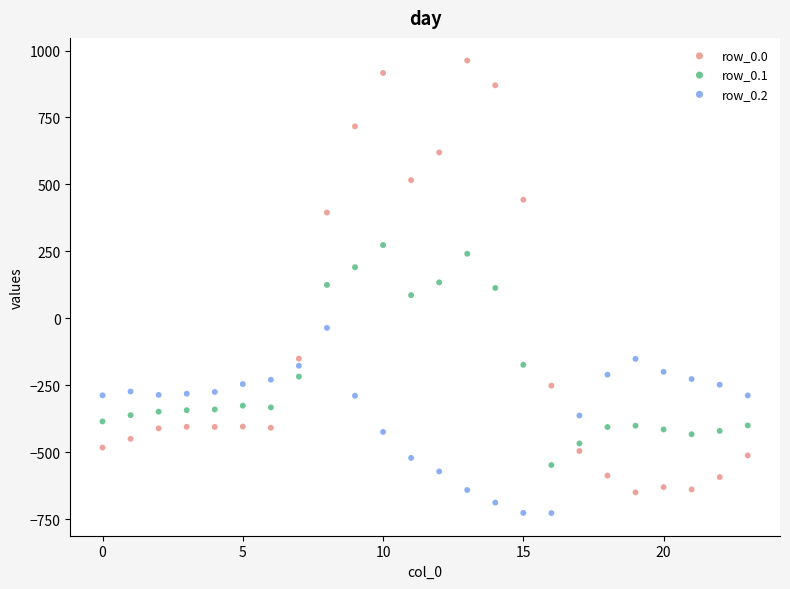

Which series contains the lowest Y value?

row_0.2